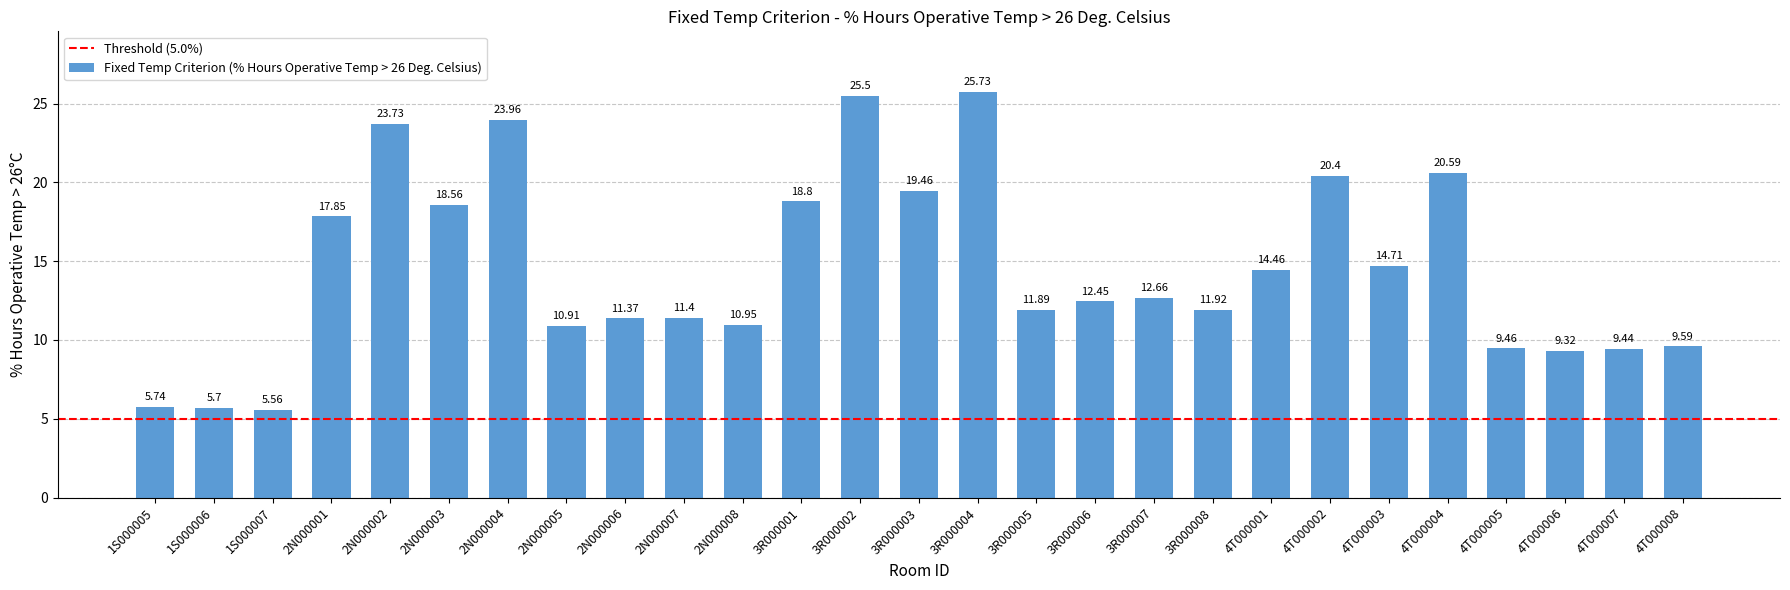

Is it true that the value at 3R000001 is 18.8?

True